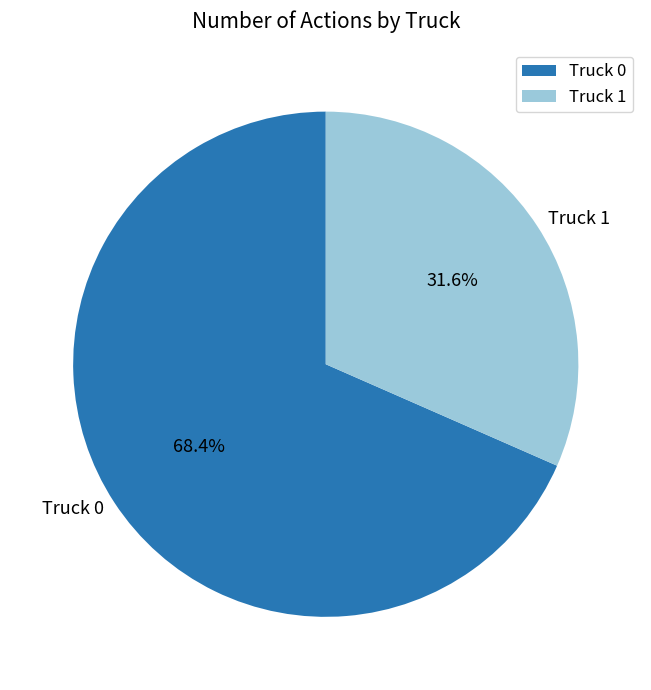

Combined, what portion of the pie is Truck 1 and Truck 0?

100.0%